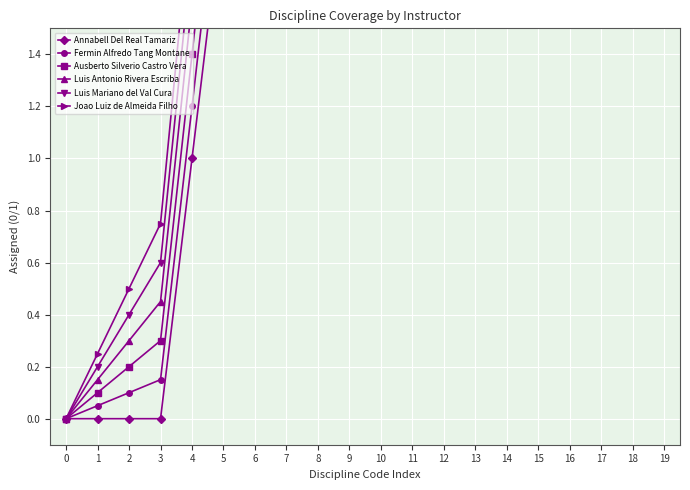

Is this an area chart (filled region under the line)?

No